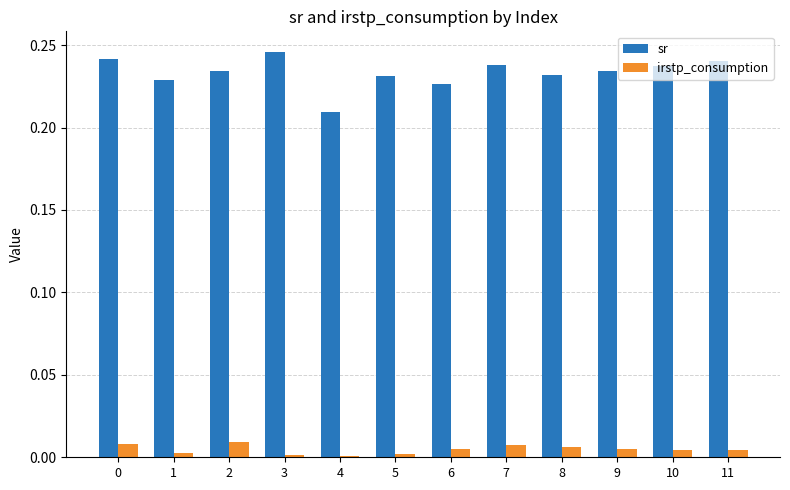

Is it true that sr equals 0.4 at 11?

False